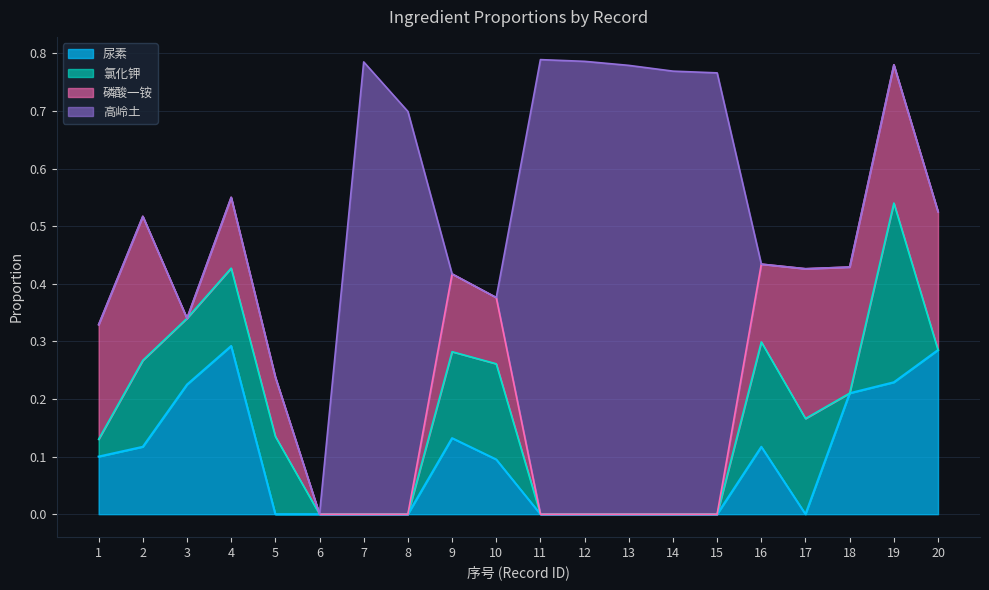

True or false: 高岭土 has more than 1 points higher than both neighbors.

True